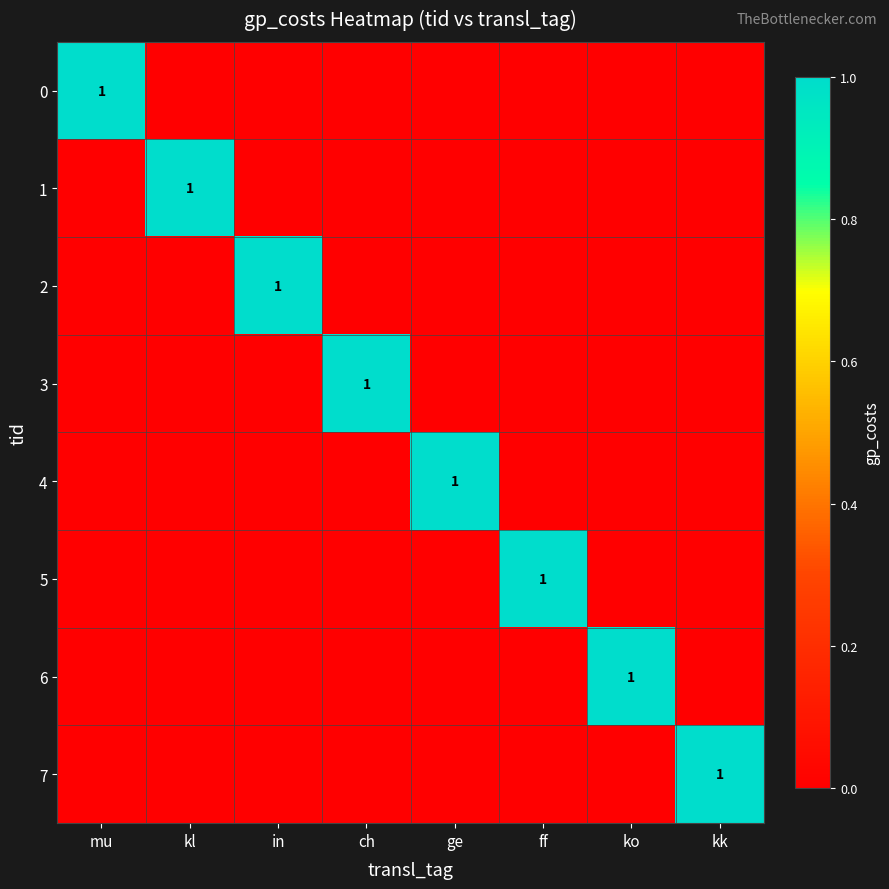

True or false: 2 has a value of 0 at ch.

True